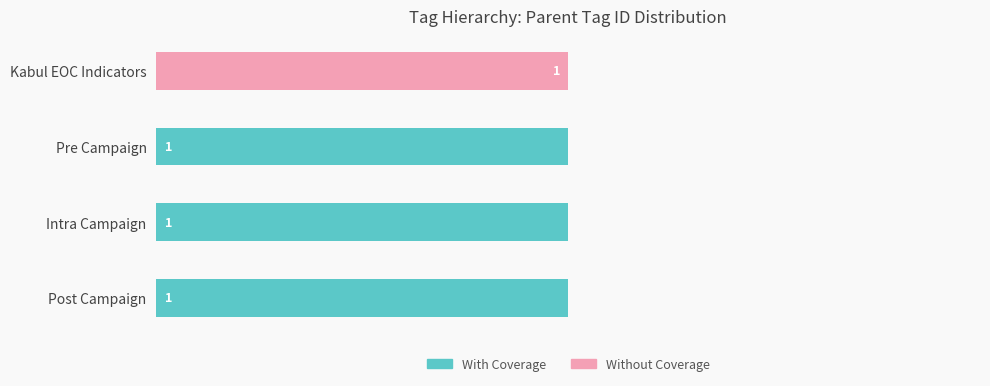

What are all the series names shown in the legend?

With Coverage, Without Coverage